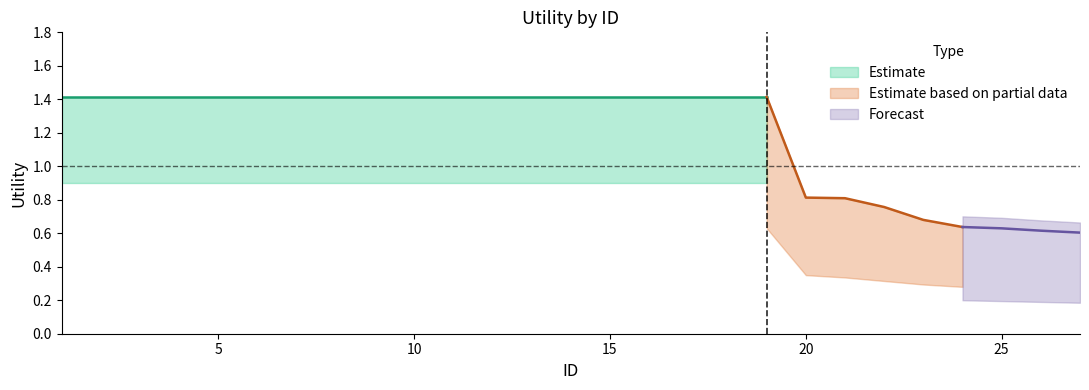

Which label corresponds to the largest value in the chart?

1